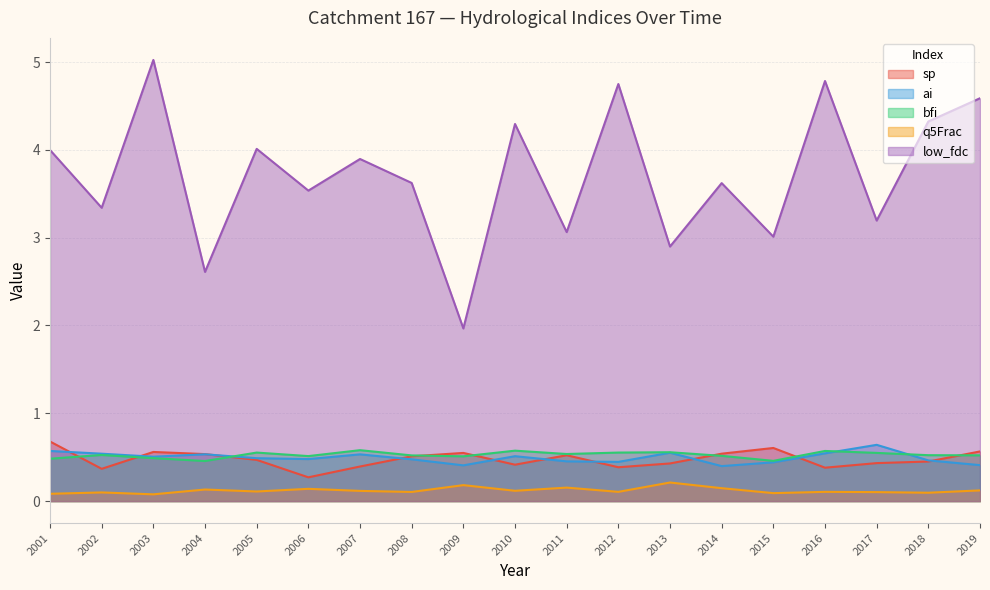

The value of sp at 2015 is 0.6. True or false?

True